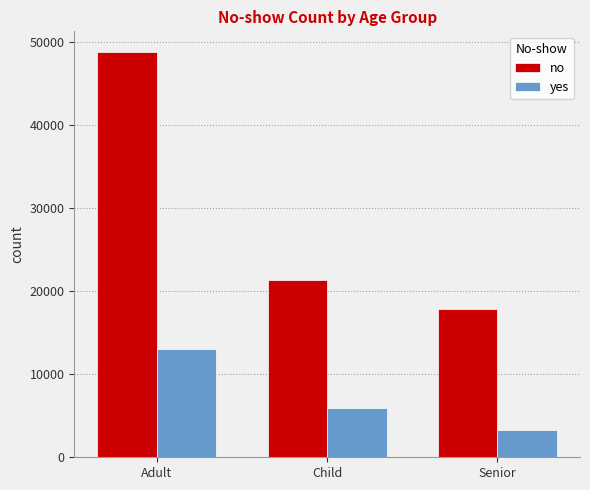

Rank the series by their maximum value, from lowest to highest.

yes, no